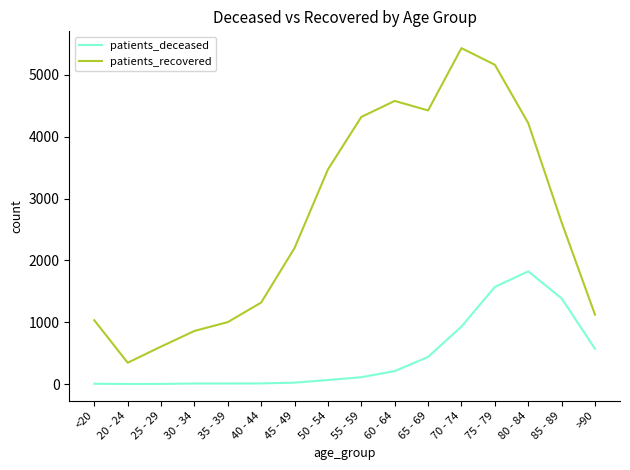

In patients_recovered, how many points are higher than both neighbors (excluding endpoints)?

2